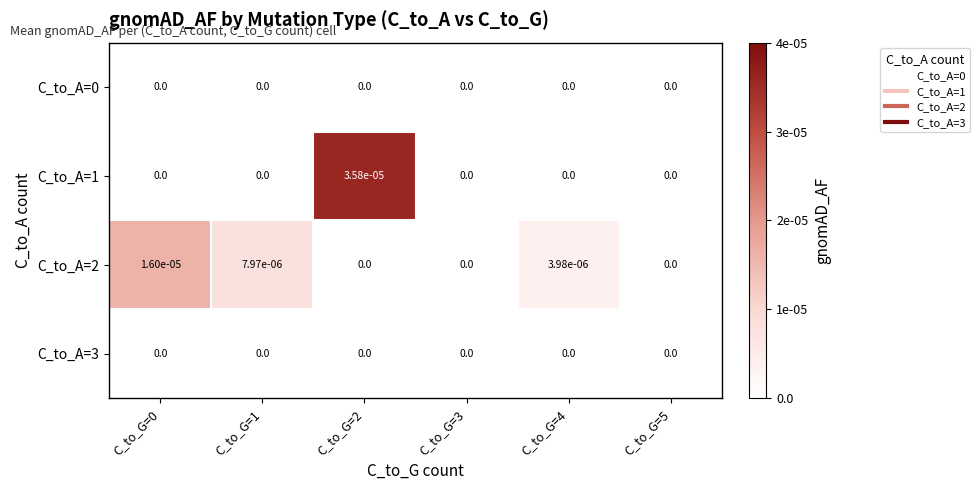

Between C_to_G=0 and C_to_G=2, which series saw the biggest shift?

C_to_A=1